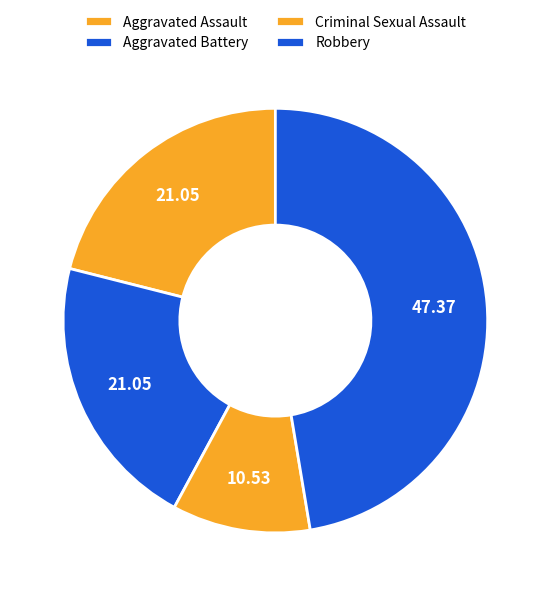

To the nearest percent, what percentage of the pie is Criminal Sexual Assault?

11%